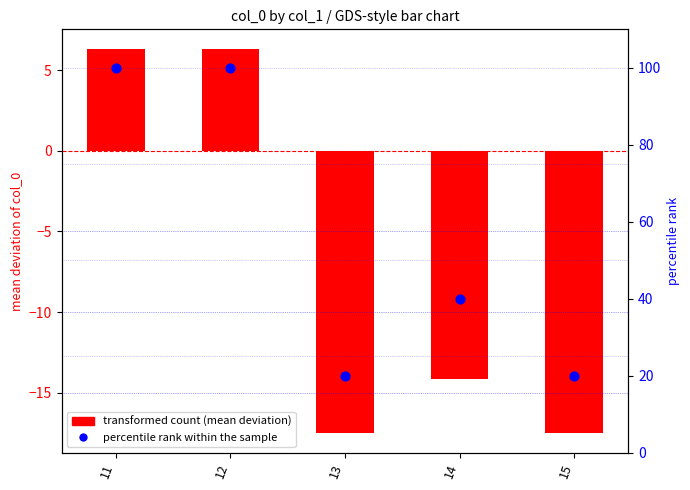

What are all the series names shown in the legend?

transformed count (mean deviation), percentile rank within the sample